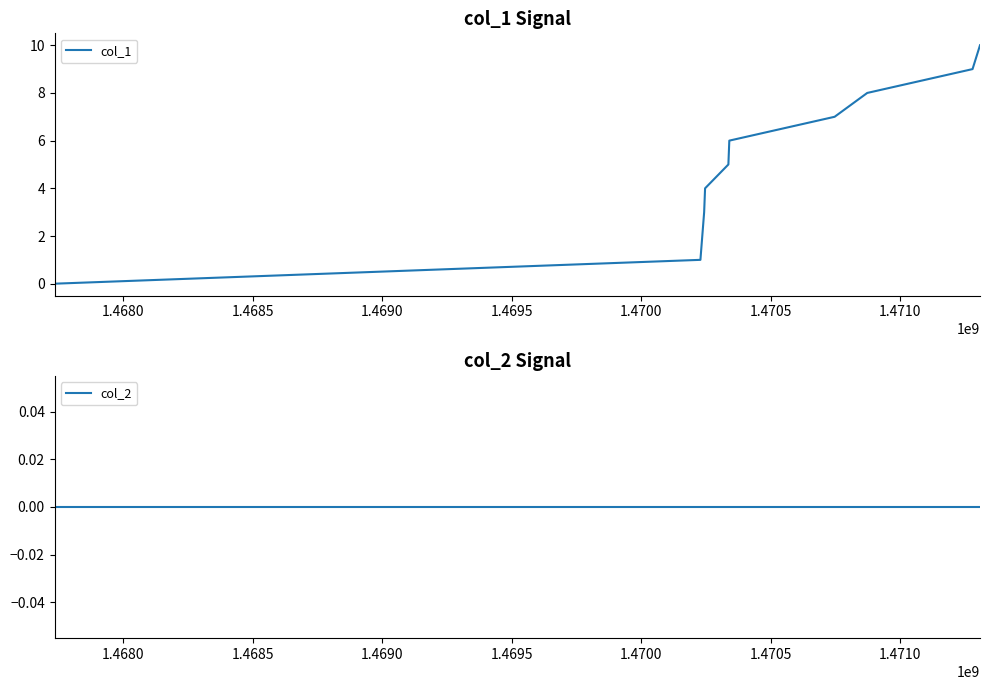

Which has a higher value, 1.4680 or 1.4690?

1.4690